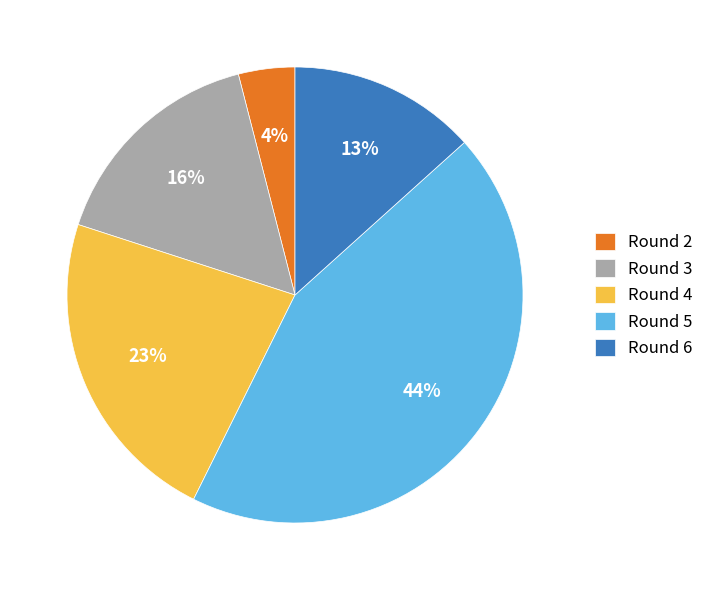

What is the ratio of the value at Round 3 to the value at Round 2?

4.0